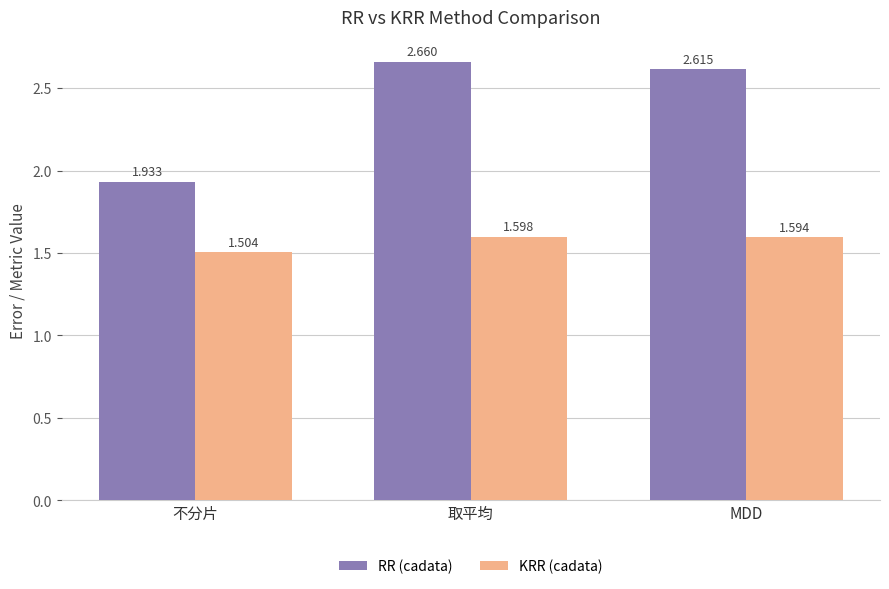

Which series changed the most between 取平均 and MDD?

RR (cadata)